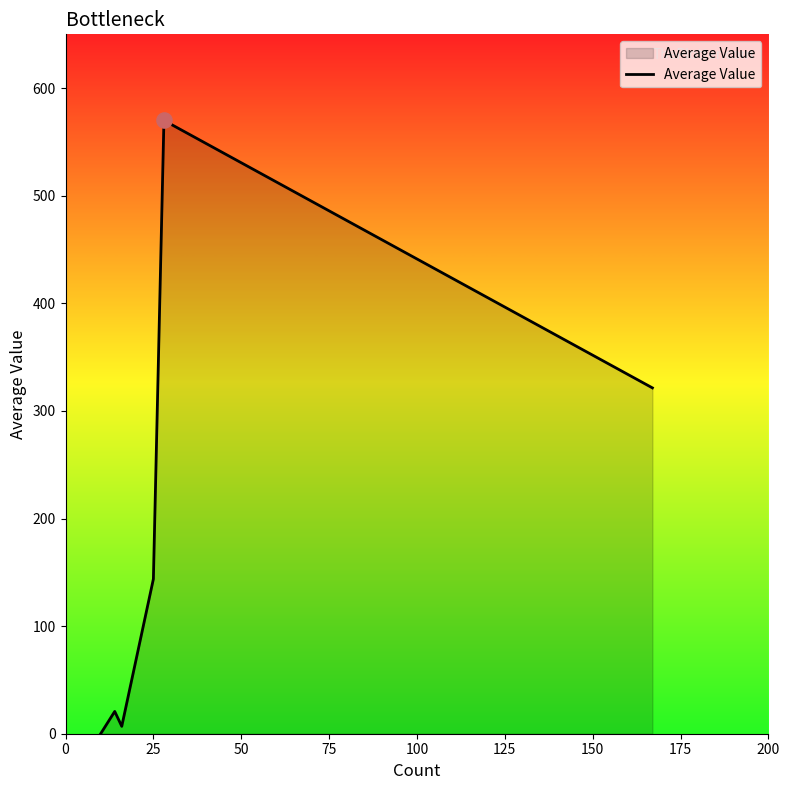

How many interior local peaks (higher than both neighbors) does the data have?

2